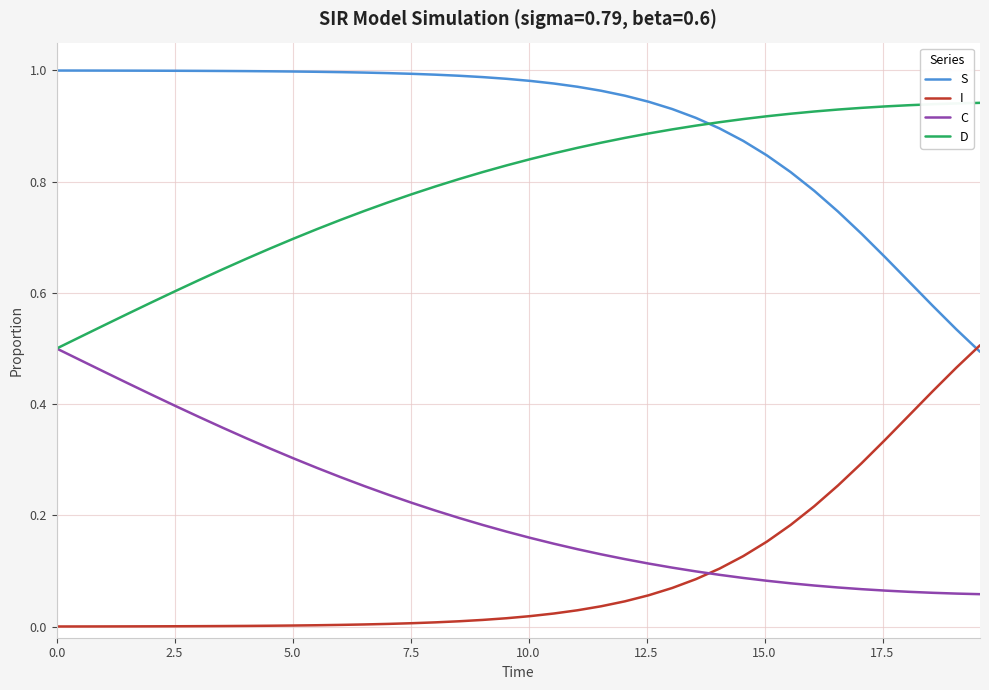

Which series has the largest total across all categories?

S